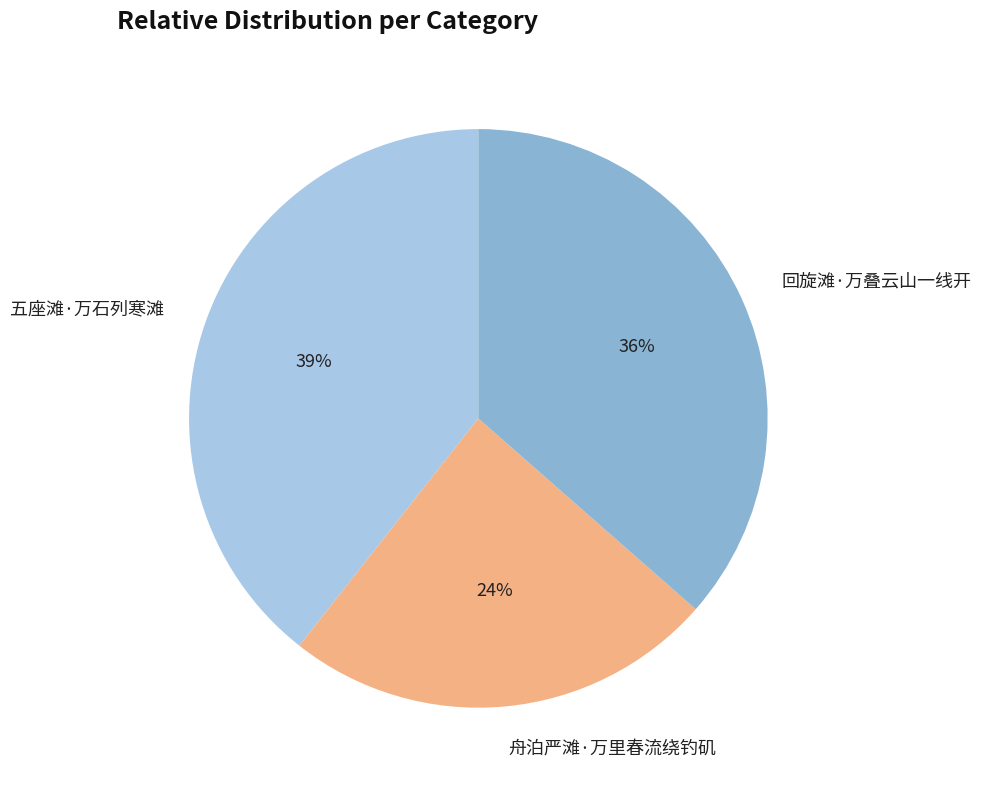

How many segments does this pie chart have?

3